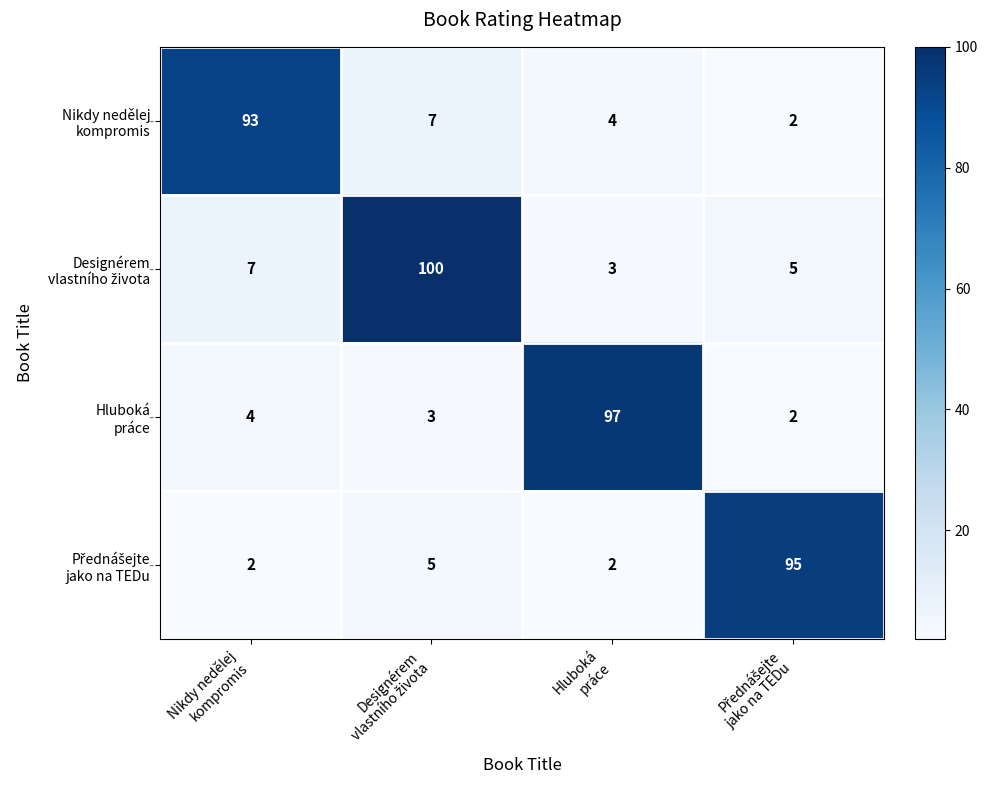

What is the maximum value shown in the chart?

100